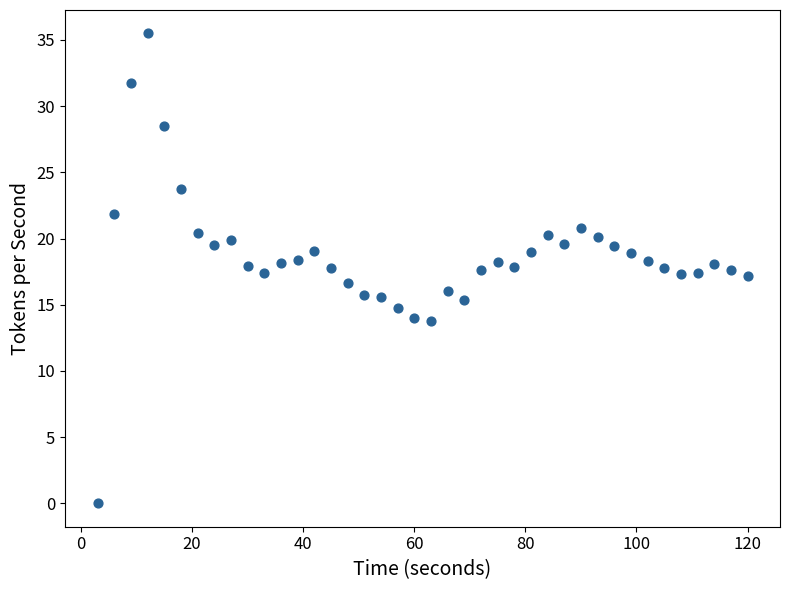

What is the range of Y values (max minus min)?

35.5